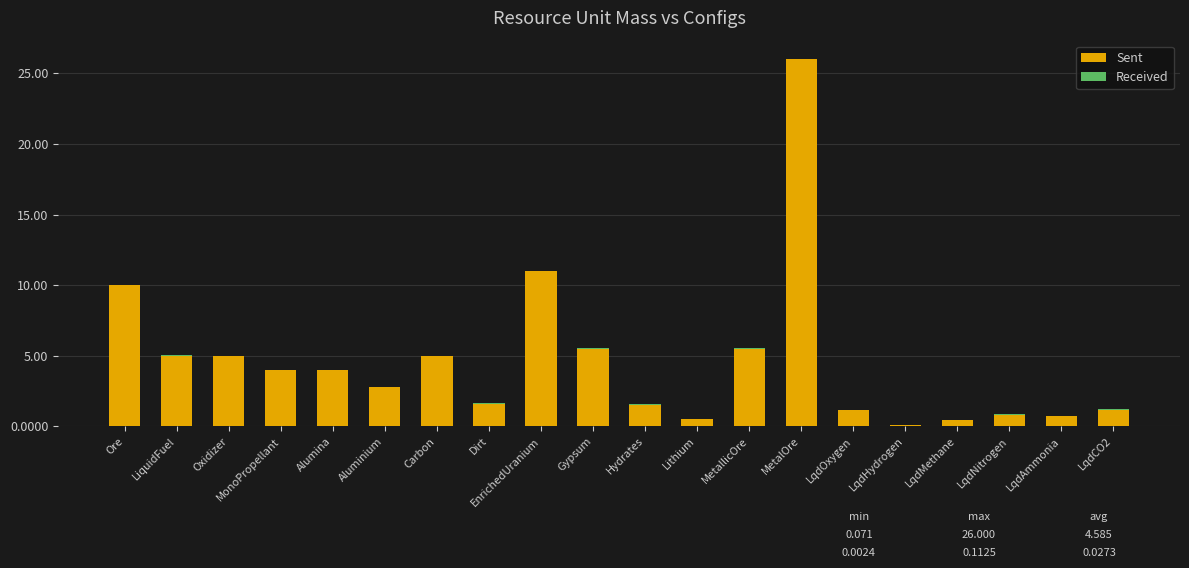

Is it true that Sent equals 2.8 at Aluminium?

True